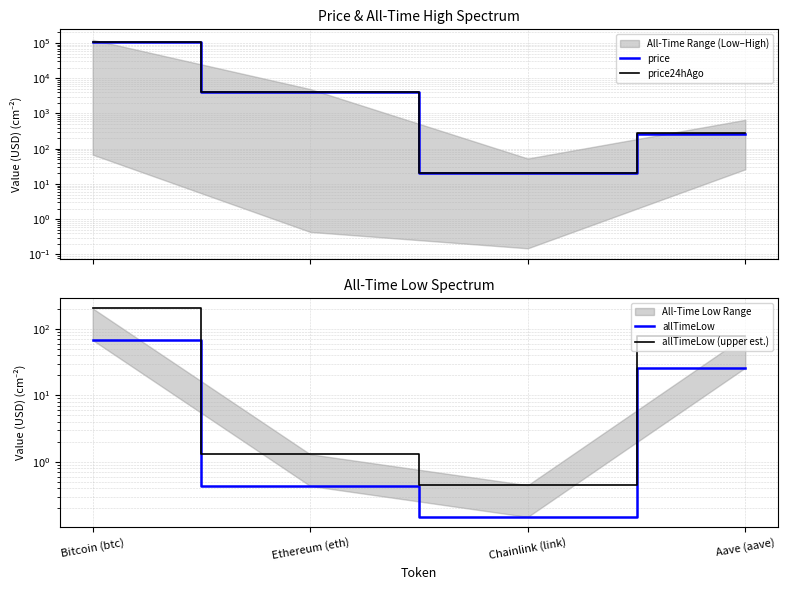

Which has a higher value, Bitcoin (btc) or Ethereum (eth)?

Bitcoin (btc)